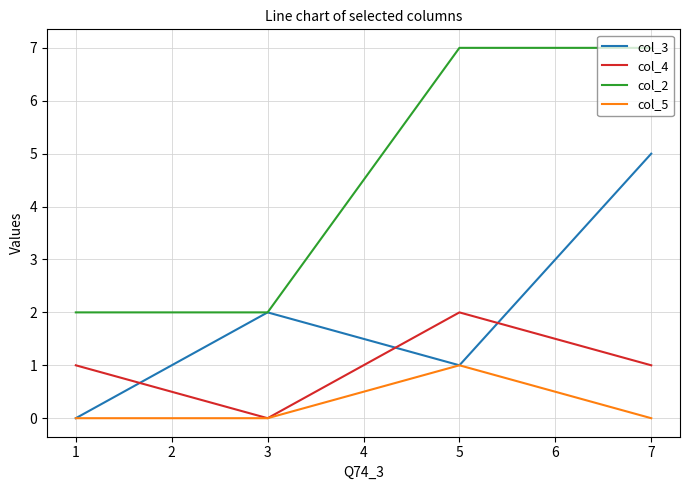

True or false: col_2 has a value of 2 at 3.

True